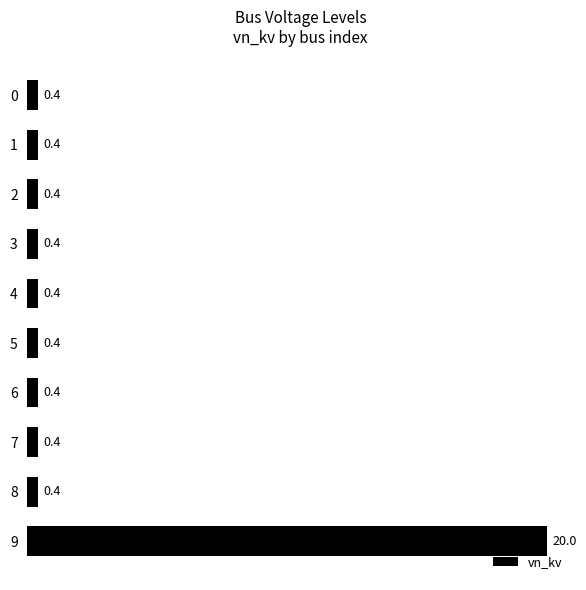

What is the minimum value shown in the chart?

0.4